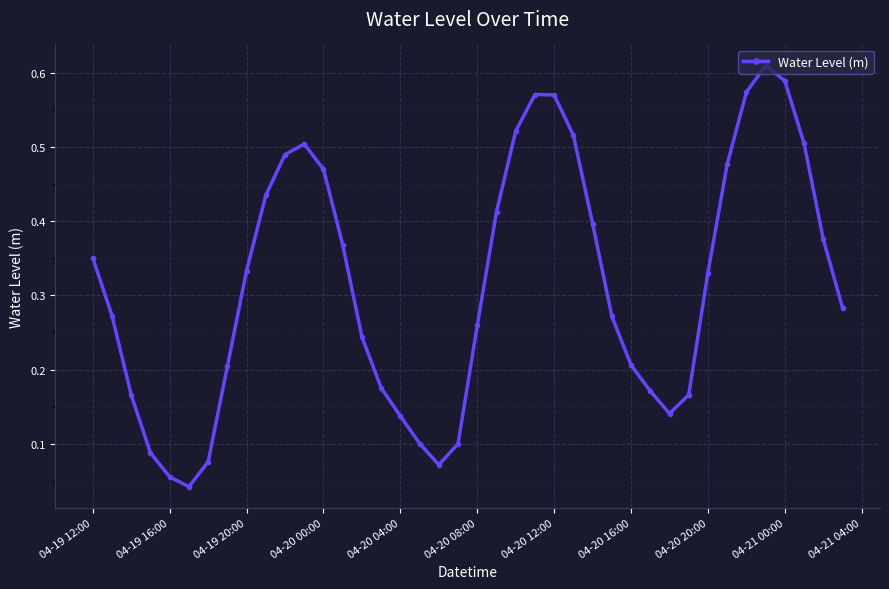

How many lines are shown in the chart?

1